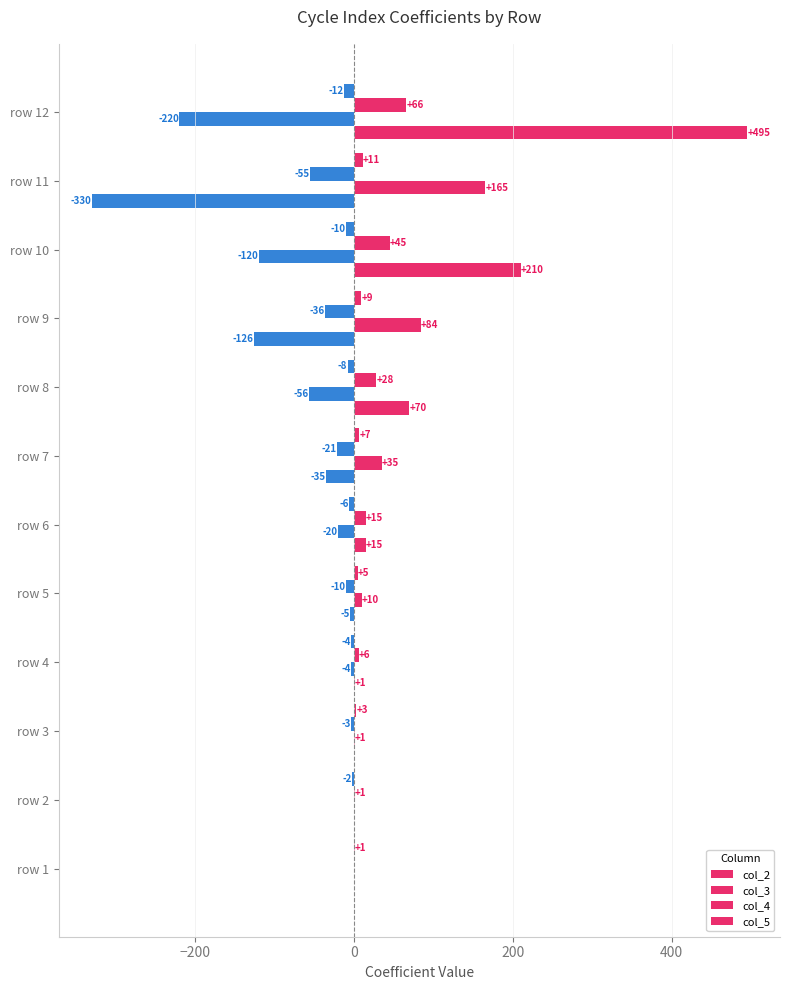

How many categories are shown in the chart?

12